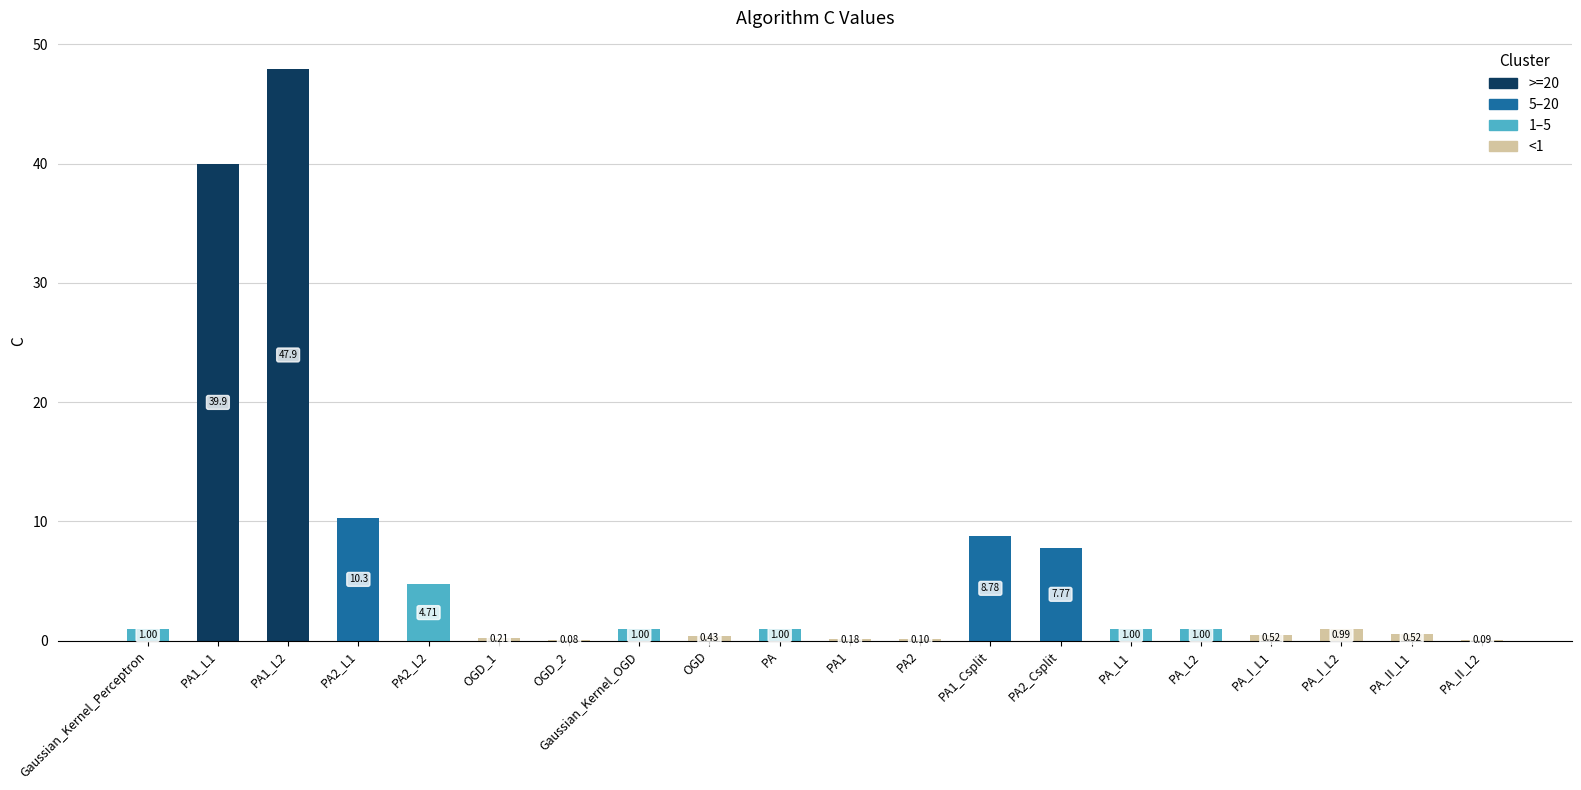

What is the maximum value shown in the chart?

47.9